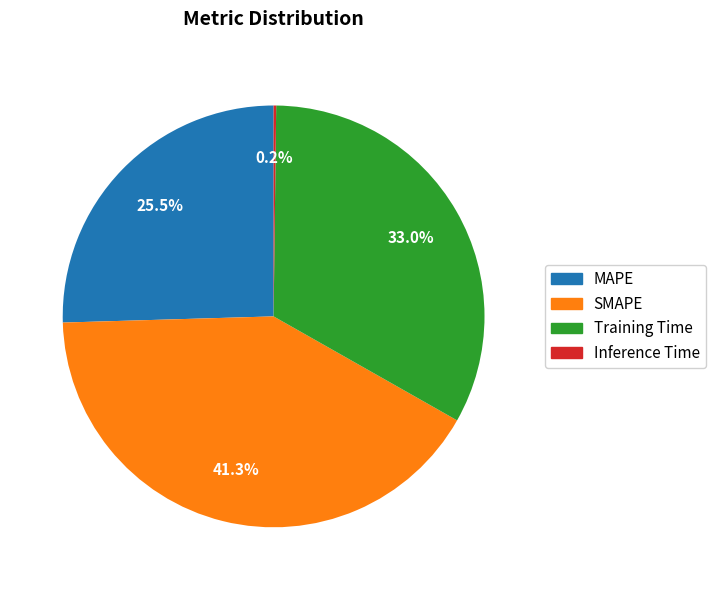

Does Training Time account for over 50% of the chart?

No